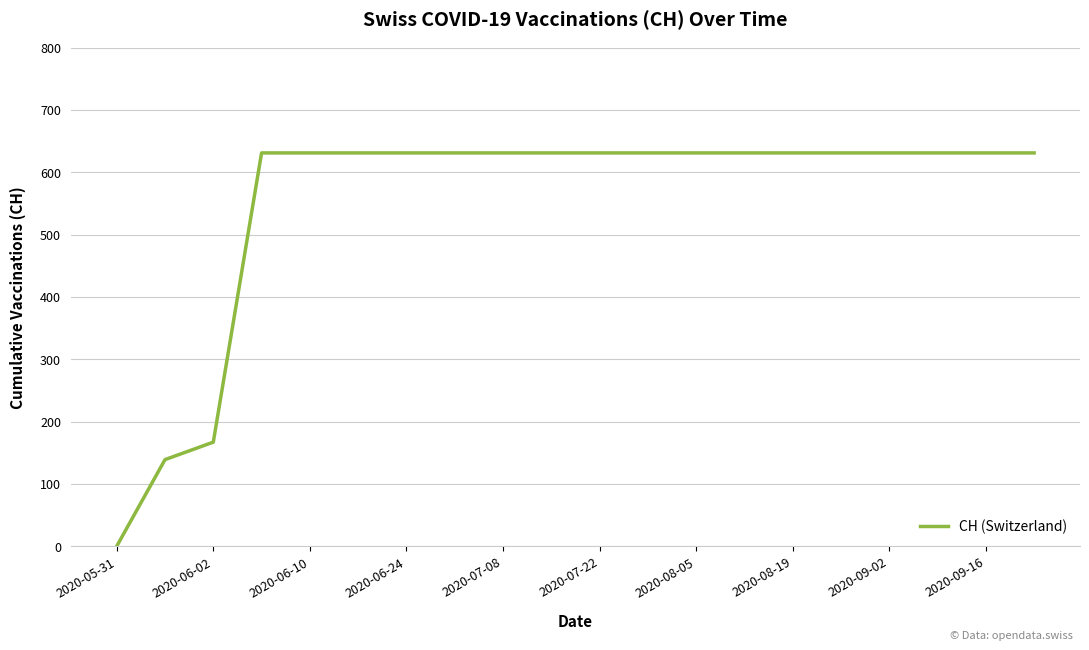

Reading left to right, transcribe all the data shown in this chart.

0	139	167	631	631	631	631	631	631	631	631	631	631	631	631	631	631	631	631	631